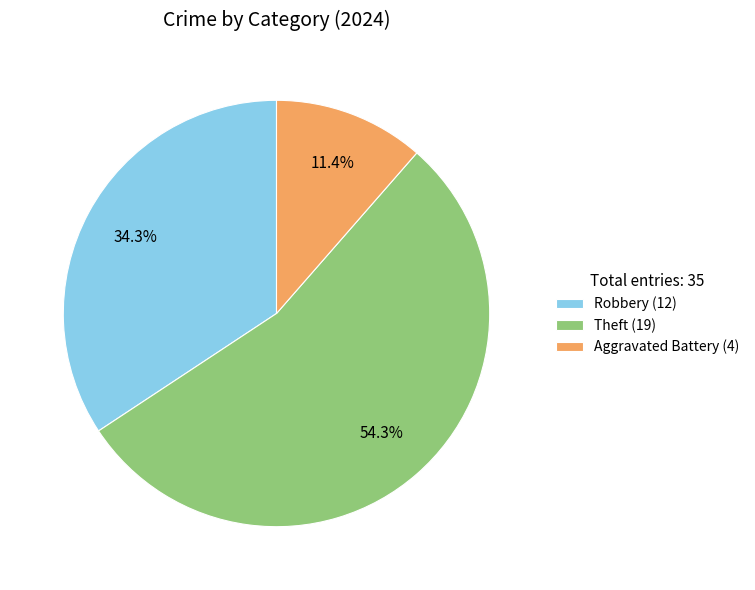

What portion of the pie excludes Robbery (12)?

65.7%